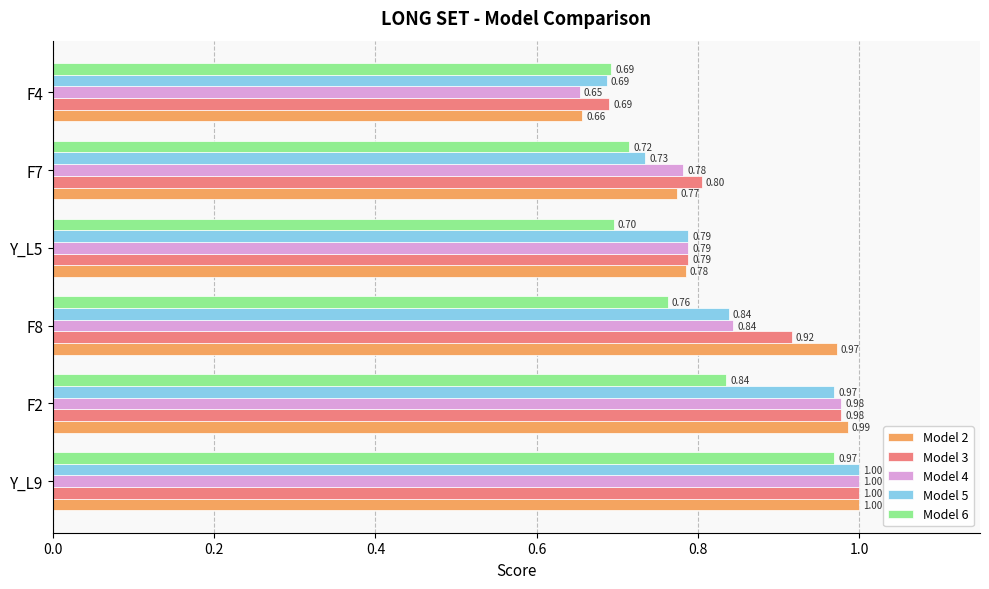

What is the greatest value displayed?

1.0